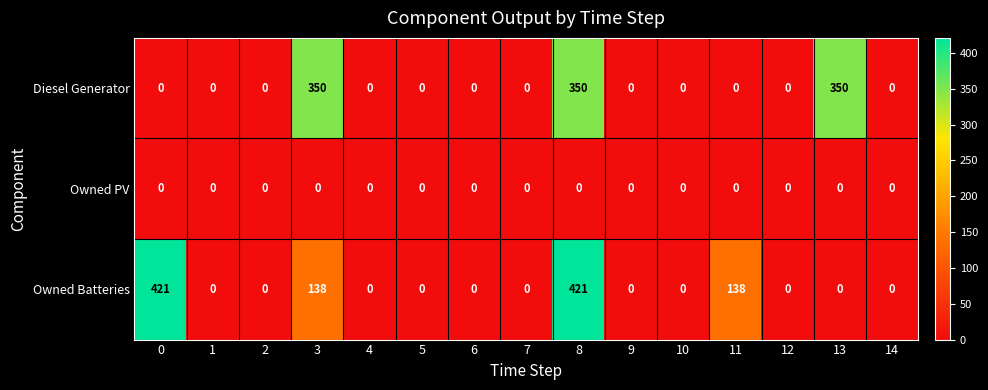

What is the difference between the highest and lowest values at 11?

138